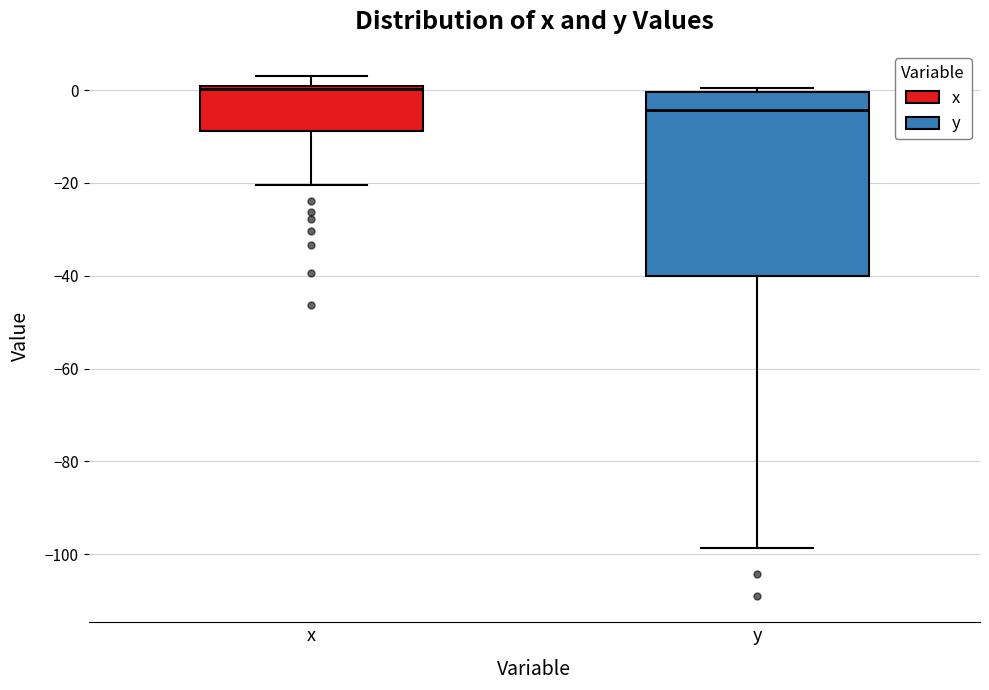

Where does the lower whisker of the box for y end on the y-axis? The values are not printed on the chart, so give them approximately, as read against the axis.

-98